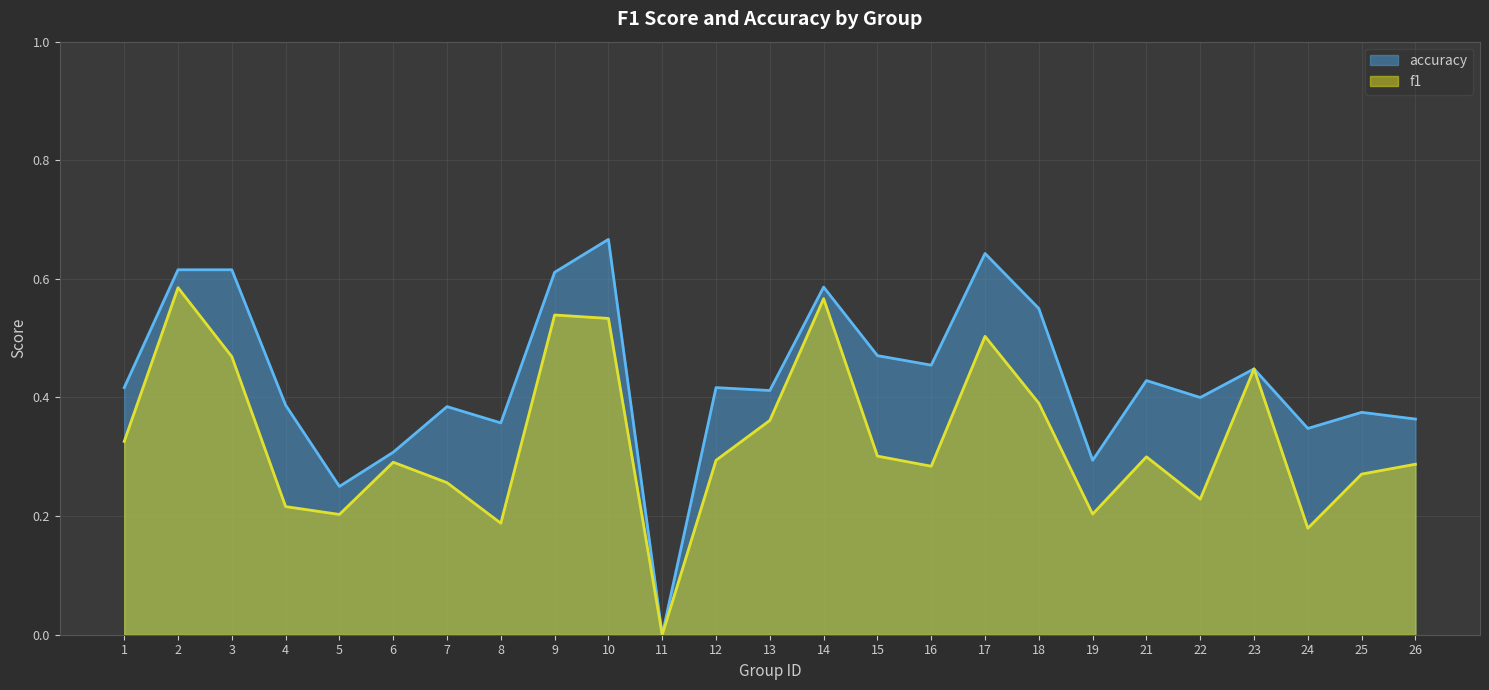

Rank the categories by f1 value from lowest to highest.

11, 24, 8, 5, 19, 4, 22, 7, 25, 16, 26, 6, 12, 21, 15, 1, 13, 18, 23, 3, 17, 10, 9, 14, 2